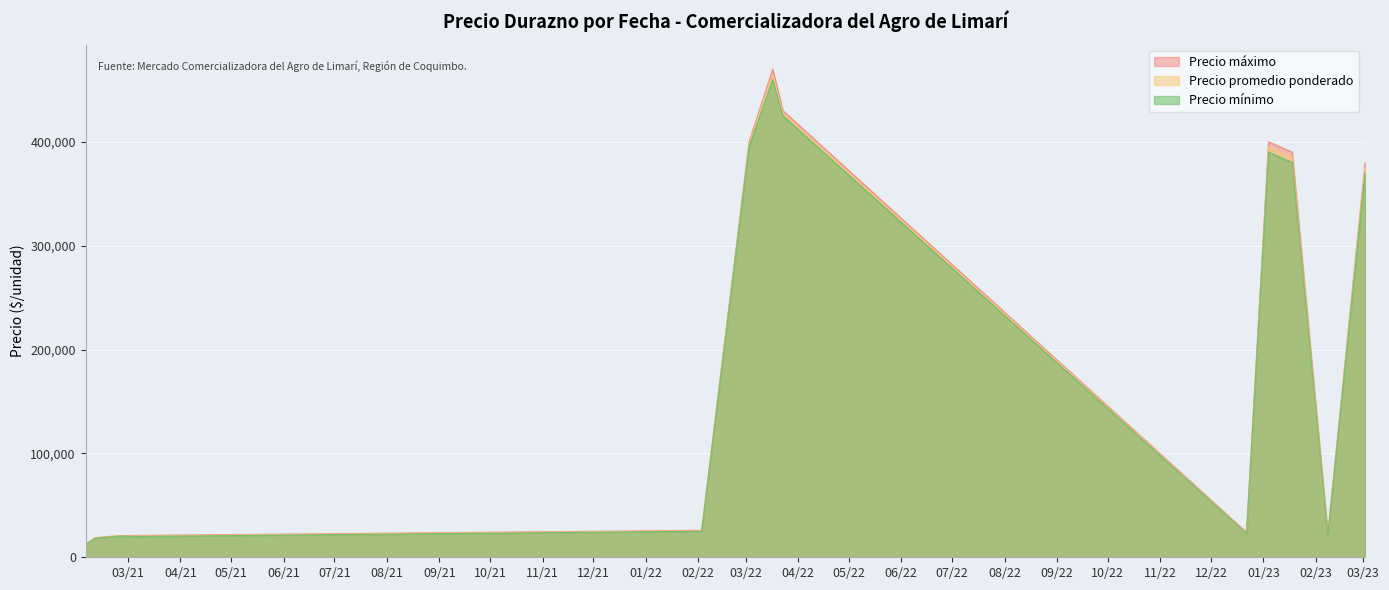

Rank the series by their average value, from highest to lowest.

Precio máximo, Precio promedio ponderado, Precio mínimo